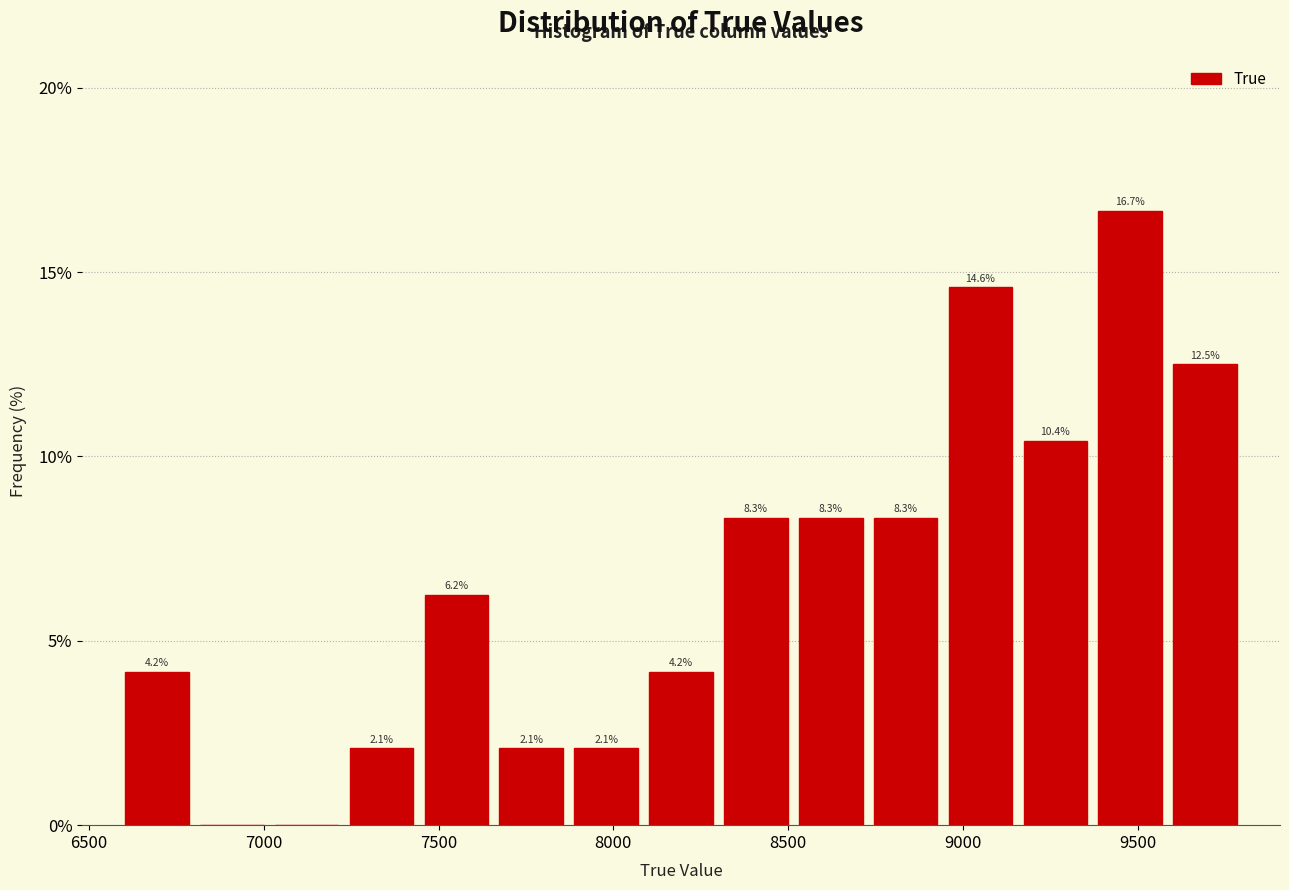

Which range on the x-axis has the tallest bar?

9350 to 9600